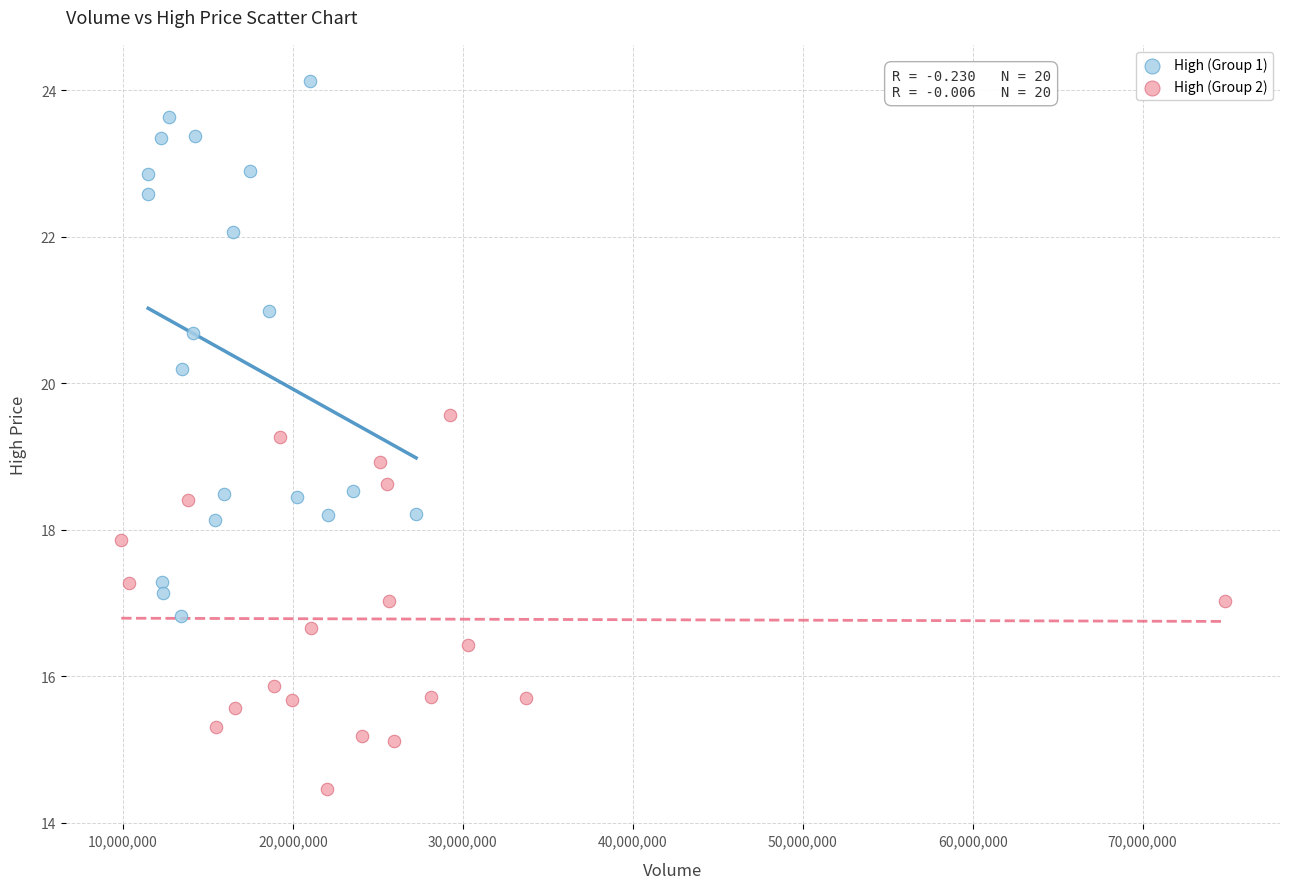

Which series reaches the maximum Y coordinate?

High (Group 1)